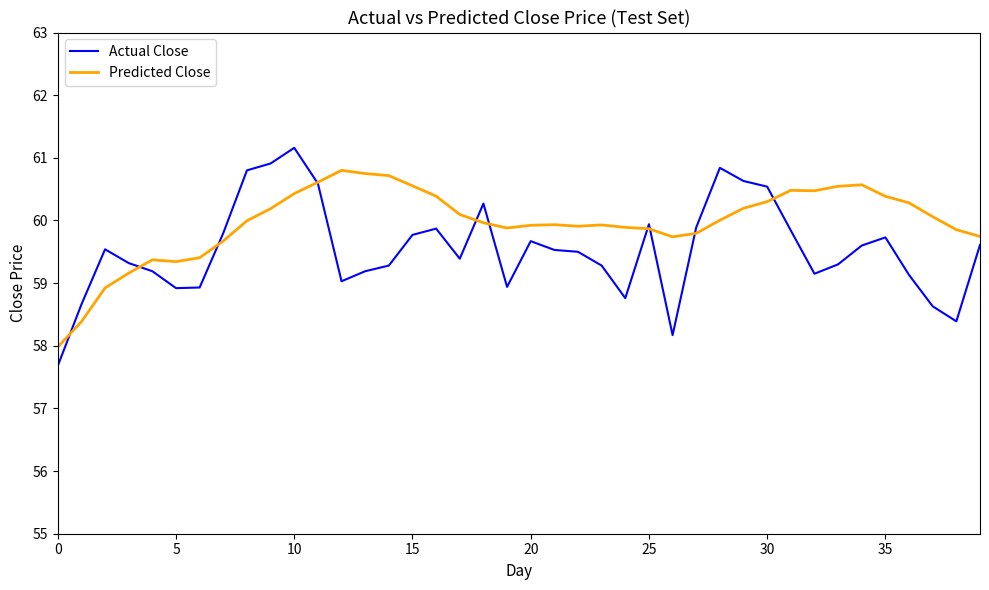

What is the minimum value shown in the chart?

57.7